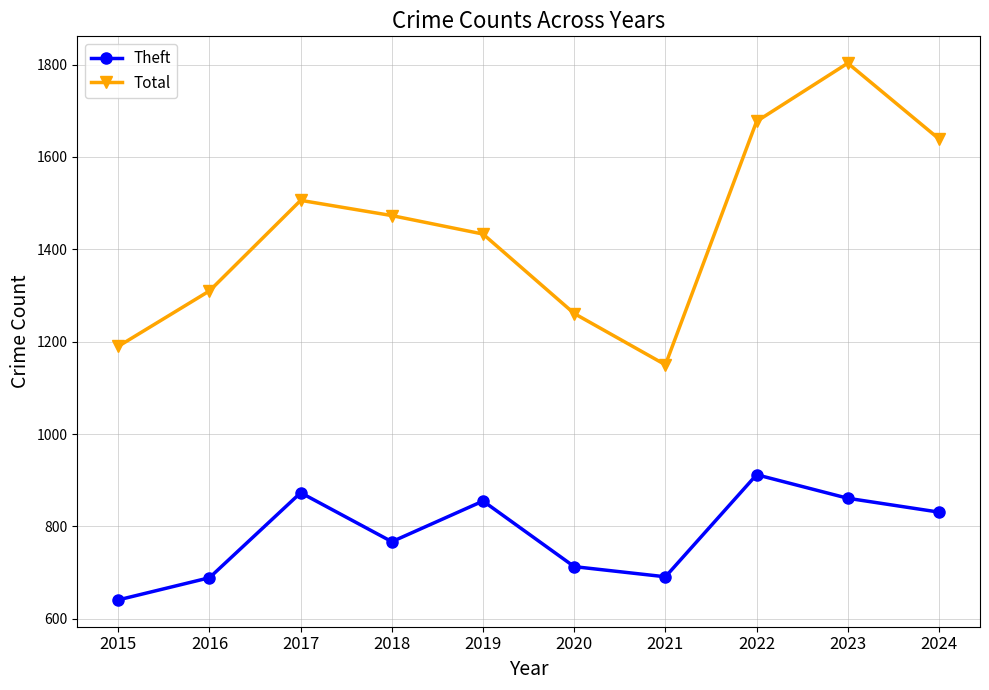

How many data points in Theft are less than 831?

5